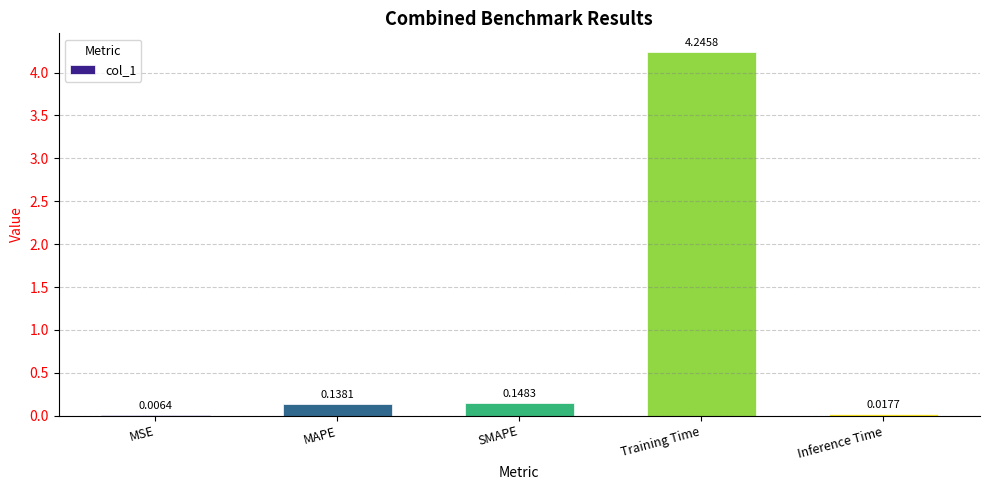

Which category has the highest value across all series?

Training Time